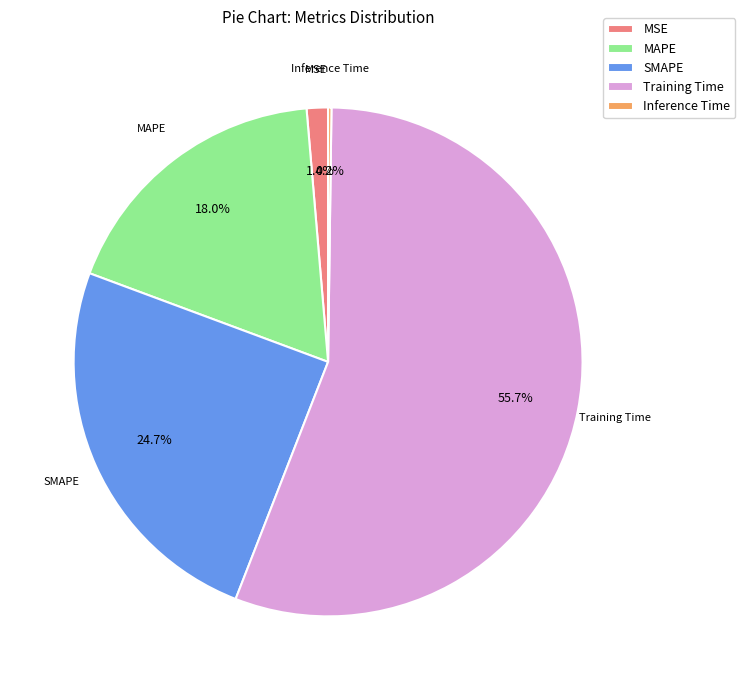

Which category has the biggest portion of the pie?

Training Time